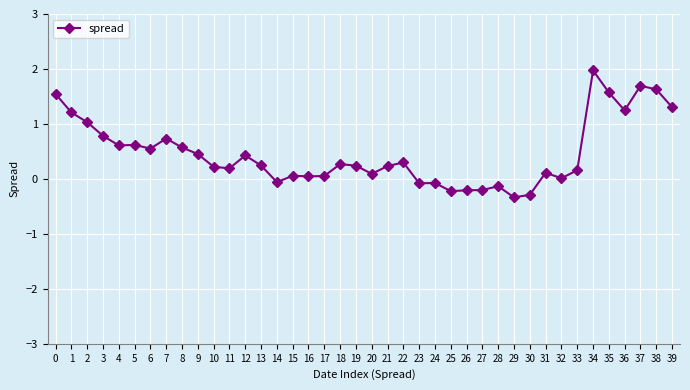

What is the maximum value shown in the chart?

2.0